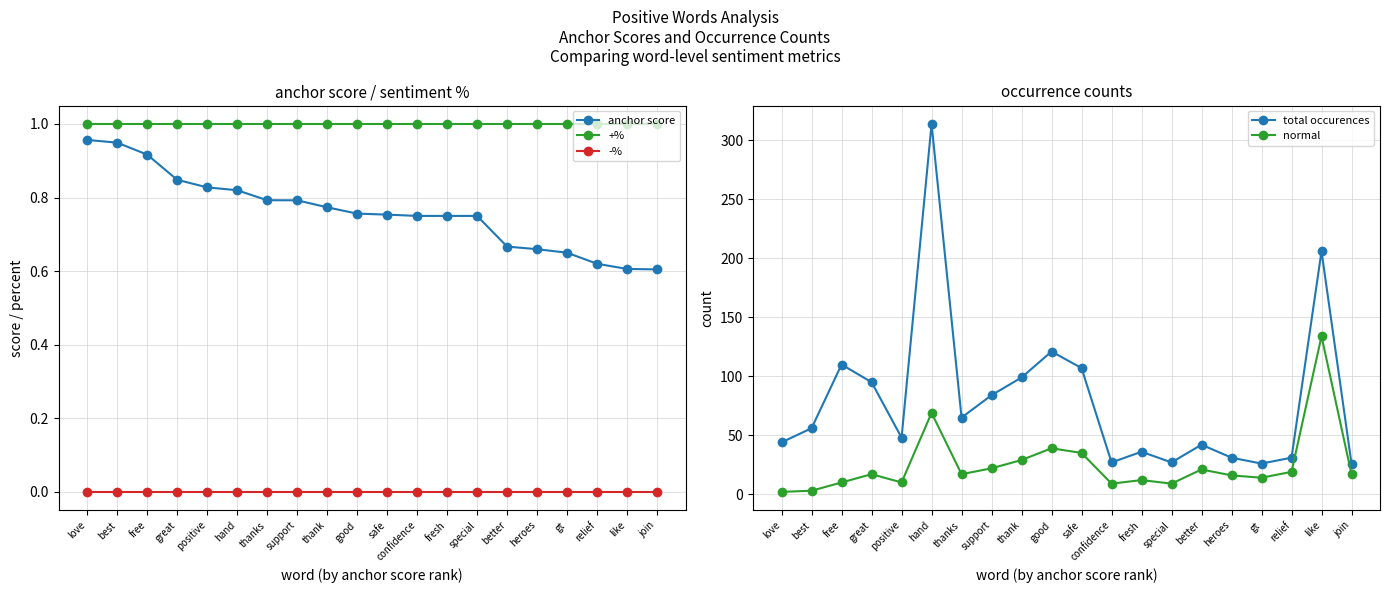

Reading right to left, what are all the values shown in this chart?

anchor score: 0.6	0.6	0.6	0.7	0.7	0.7	0.8	0.8	0.8	0.8	0.8	0.8	0.8	0.8	0.8	0.8	0.8	0.9	0.9	1.0
+%: 1.0	1.0	1.0	1.0	1.0	1.0	1.0	1.0	1.0	1.0	1.0	1.0	1.0	1.0	1.0	1.0	1.0	1.0	1.0	1.0
-%: 0.0	0.0	0.0	0.0	0.0	0.0	0.0	0.0	0.0	0.0	0.0	0.0	0.0	0.0	0.0	0.0	0.0	0.0	0.0	0.0
total occurences: 26.0	206.0	31.0	26.0	31.0	42.0	27.0	36.0	27.0	107.0	121.0	99.0	84.0	65.0	314.0	48.0	95.0	110.0	56.0	44.0
normal: 17.0	134.0	19.0	14.0	16.0	21.0	9.0	12.0	9.0	35.0	39.0	29.0	22.0	17.0	69.0	10.0	17.0	10.0	3.0	2.0